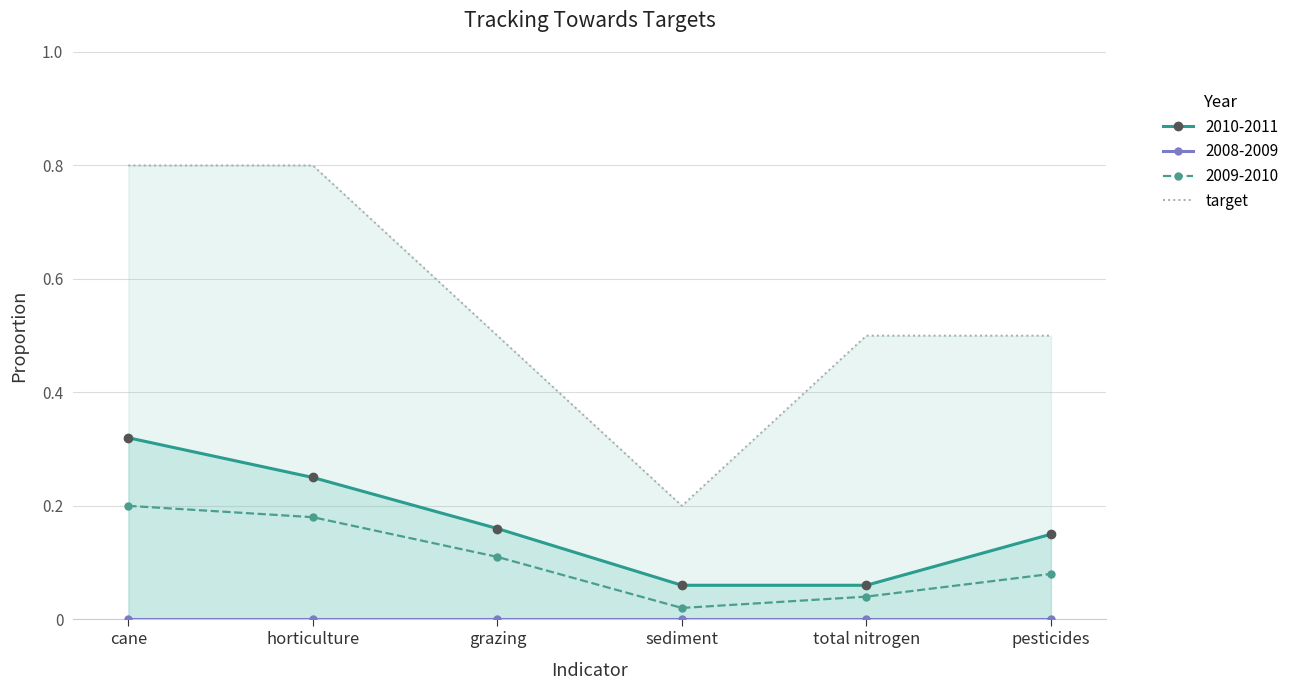

Is it true that 2009-2010 equals 0.1 at total nitrogen?

False